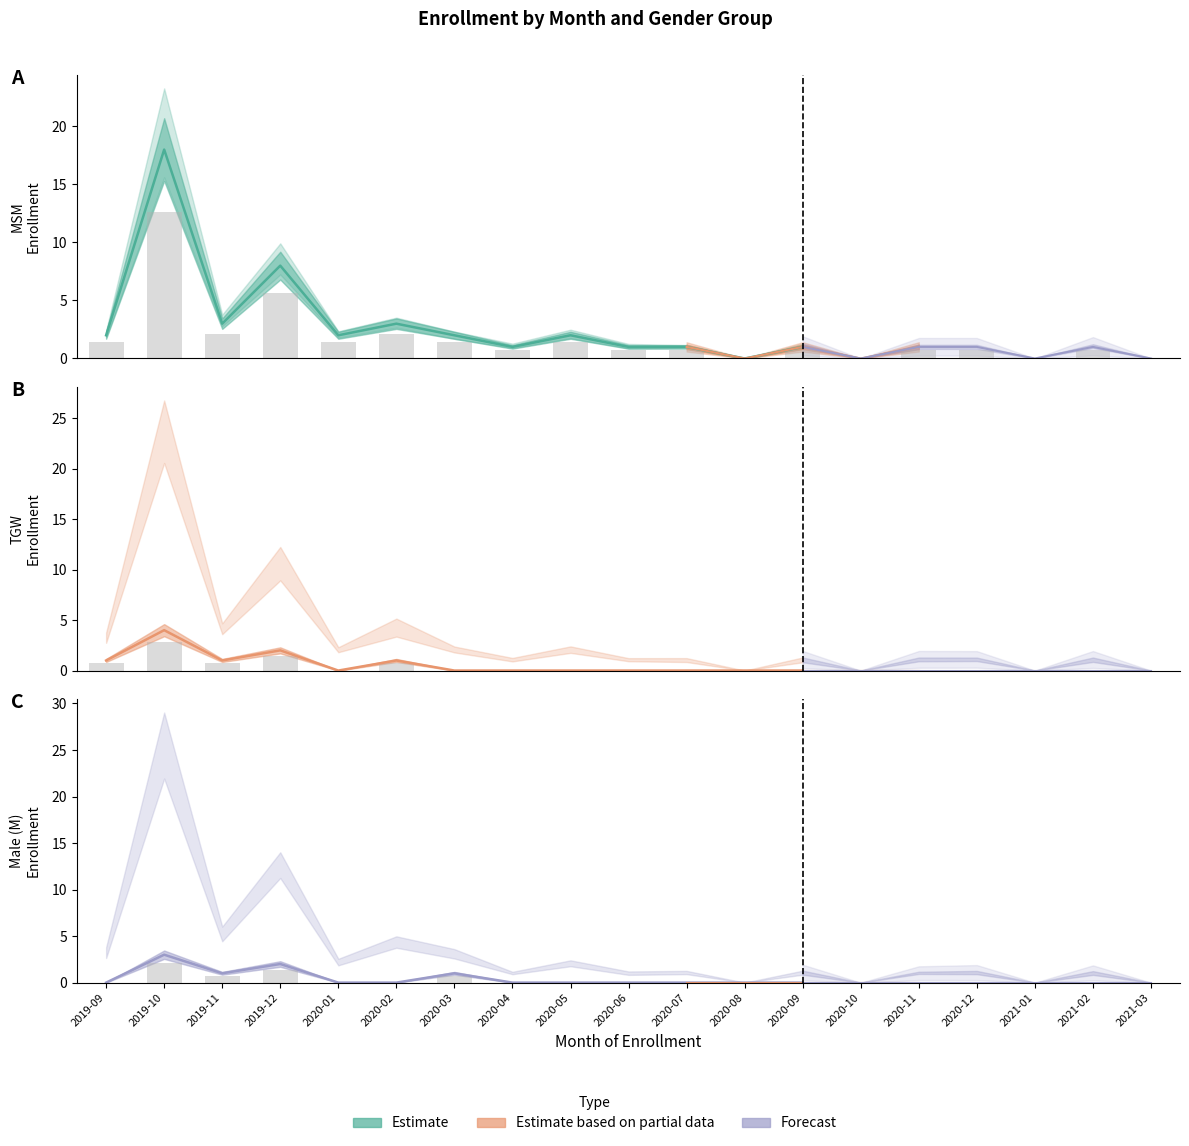

At 2020-12, list the series in order from largest to smallest.

MSM, TGW, M